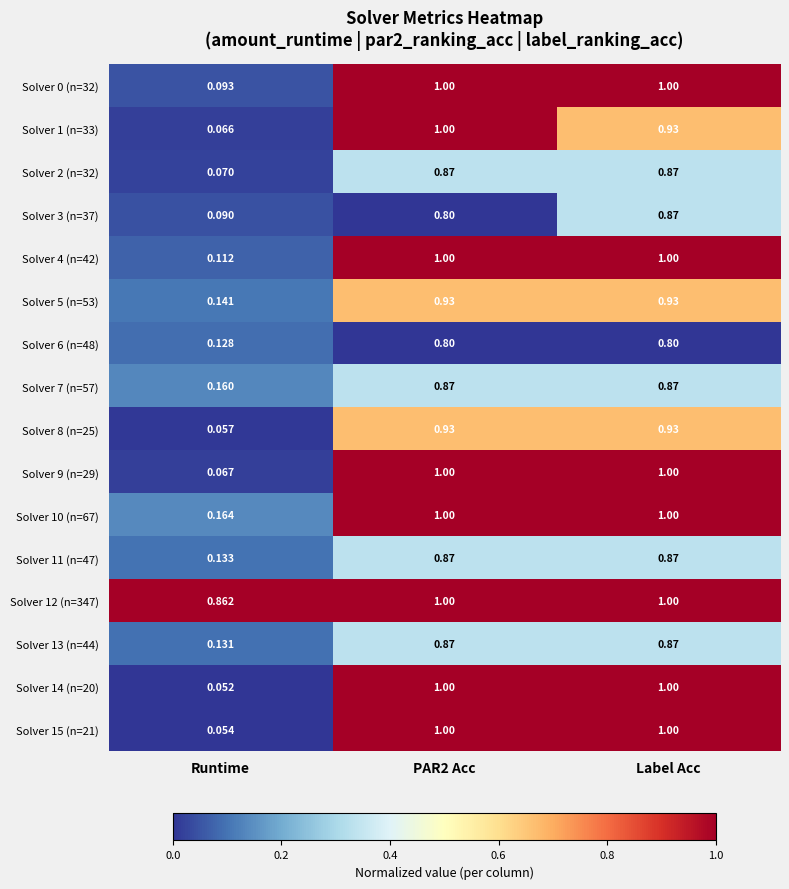

Where is Solver 5 (n=53) nearest to the value 0?

Runtime